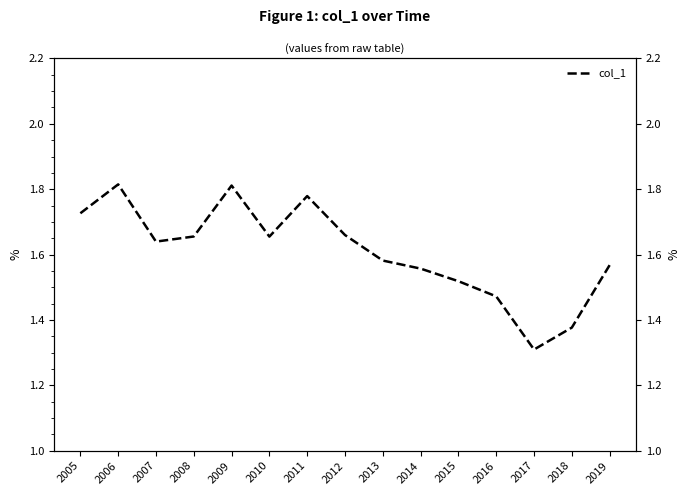

List the labels in order of value, smallest first.

2017, 2018, 2016, 2015, 2014, 2019, 2013, 2007, 2010, 2008, 2012, 2005, 2011, 2009, 2006